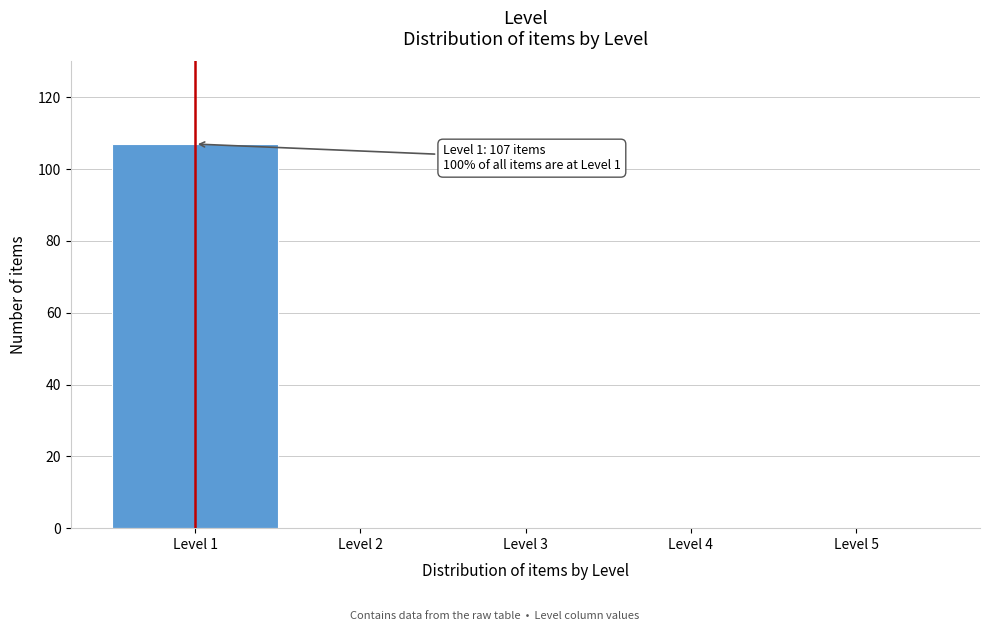

Over which range of the x-axis is the bar tallest?

0.5 to 1.5